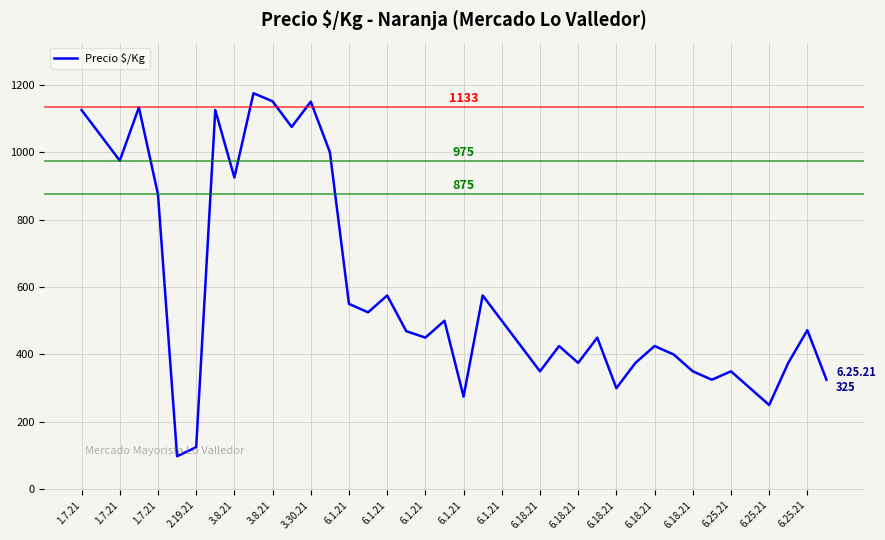

What is the difference between the maximum and minimum values?

1077